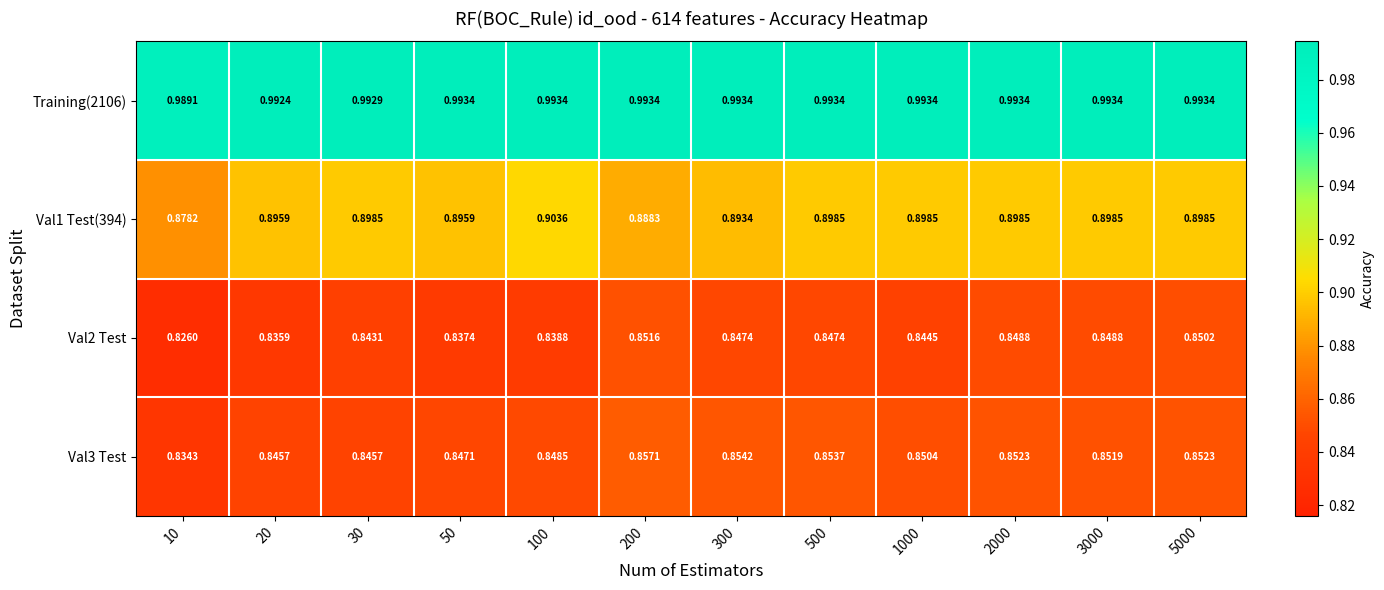

Is the value of Val2 Test at 20 greater than the value of Val3 Test at 5000?

No